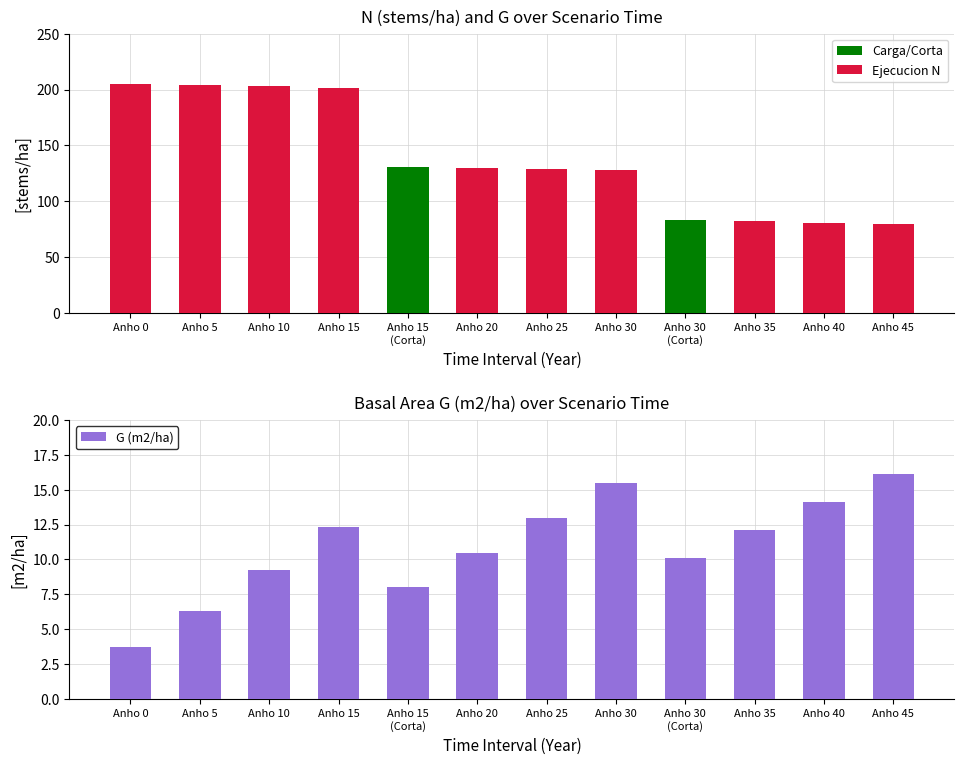

What is the total value across all series at Anho 0?

208.8